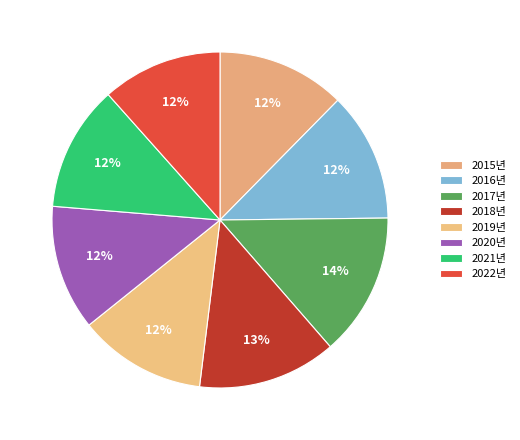

Which category has the smallest portion of the pie?

2022년